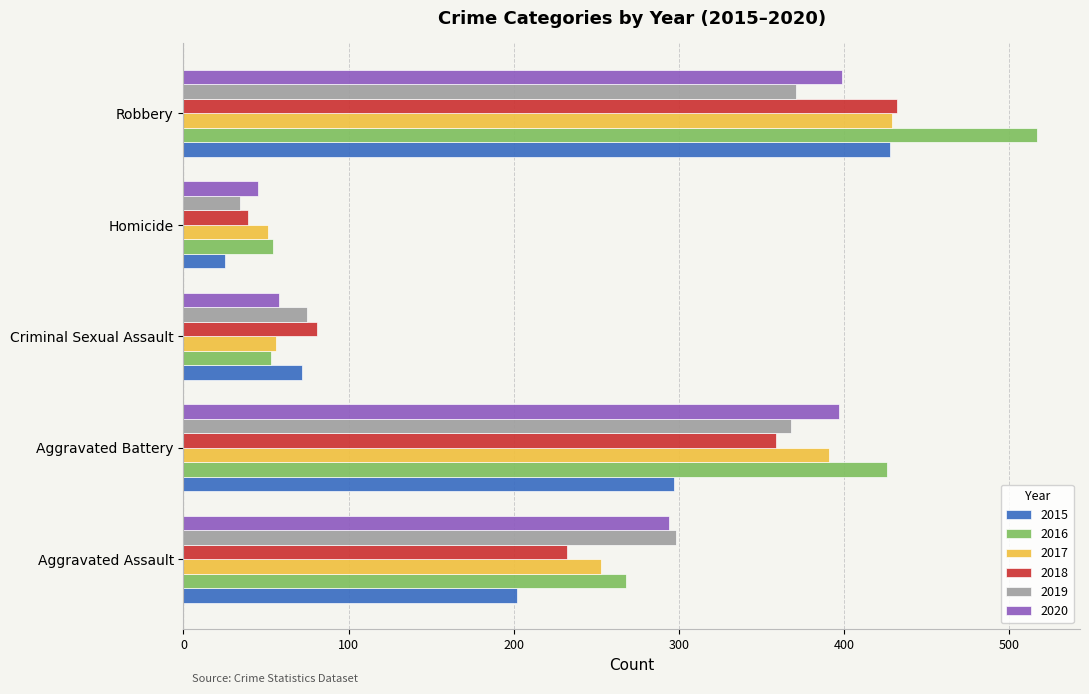

True or false: 2019 has a value of 55 at Homicide.

False